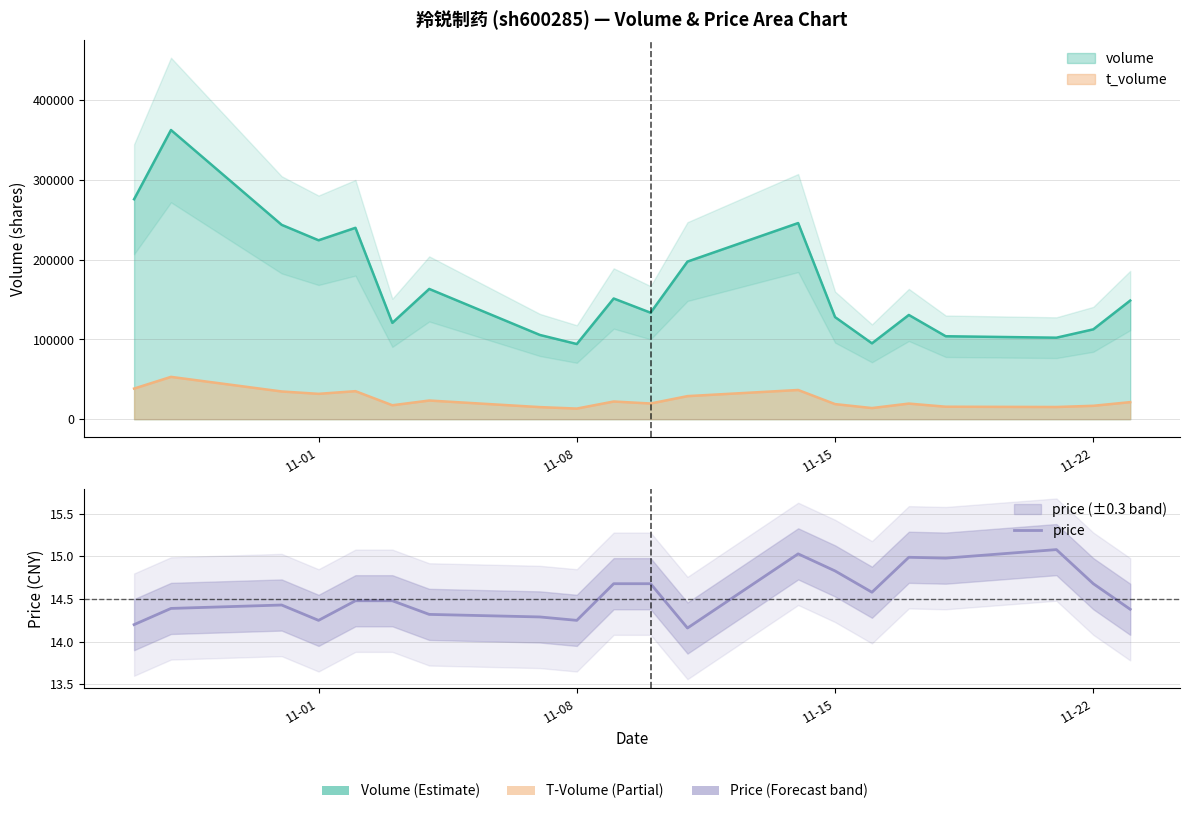

What is the sum of all values?

291.2